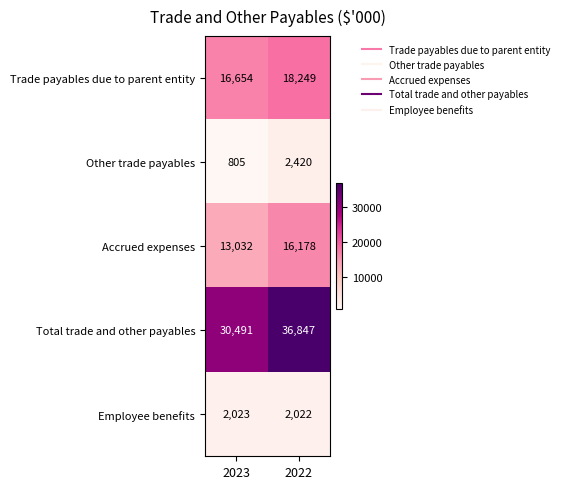

Reading left to right, extract all data points from this chart.

Trade payables due to parent entity: 16654	18249
Other trade payables: 805	2420
Accrued expenses: 13032	16178
Total trade and other payables: 30491	36847
Employee benefits: 2023	2022